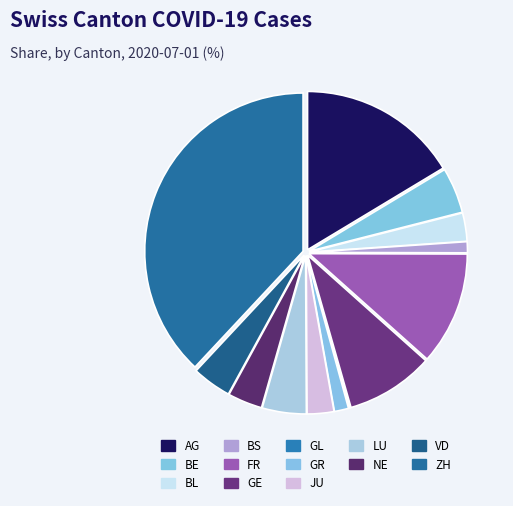

To the nearest percent, what is the combined percentage of ZH and BL?

41%